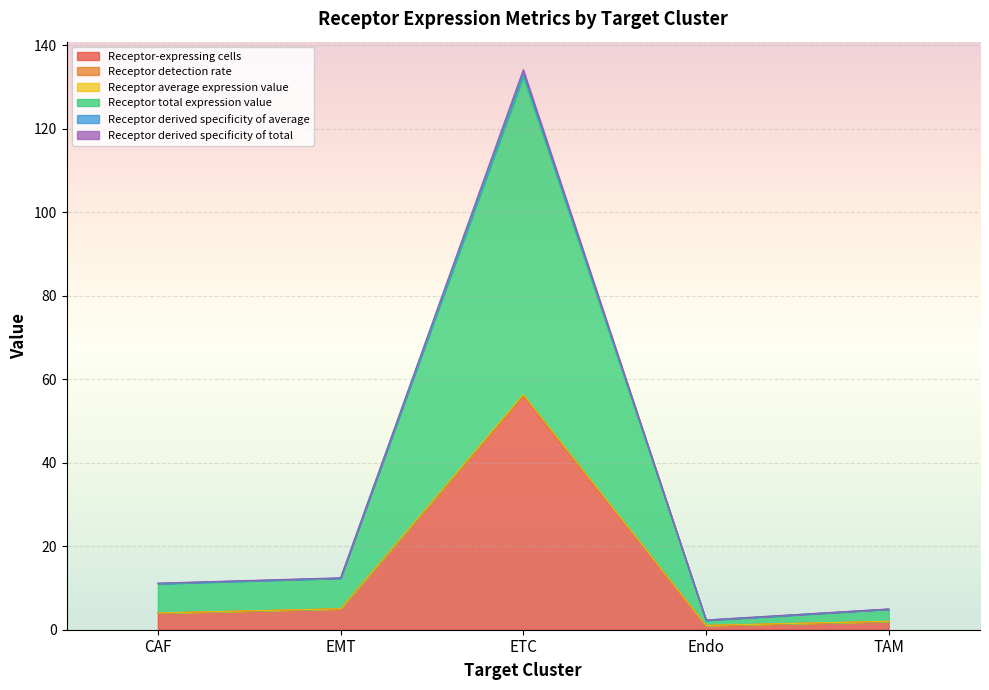

Reading left to right, list all the values displayed in this chart.

Receptor-expressing cells: 4.0	5.0	56.0	1.0	2.0
Receptor detection rate: 4.0	5.0	56.3	1.0	2.0
Receptor average expression value: 4.0	5.0	56.1	1.0	2.0
Receptor total expression value: 11.0	12.3	132.5	2.2	4.9
Receptor derived specificity of average: 11.1	12.4	133.3	2.3	4.9
Receptor derived specificity of total: 11.2	12.4	134.1	2.3	5.0